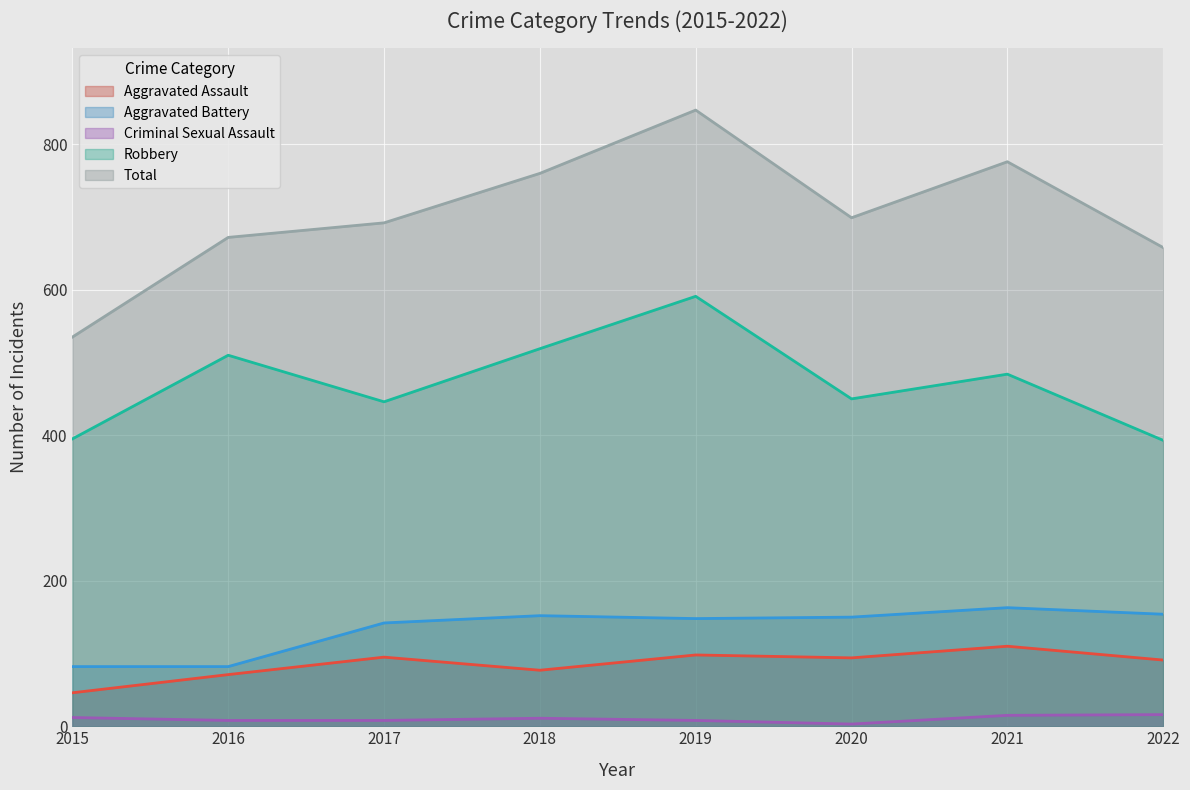

At how many categories does at least one series exceed 227?

8